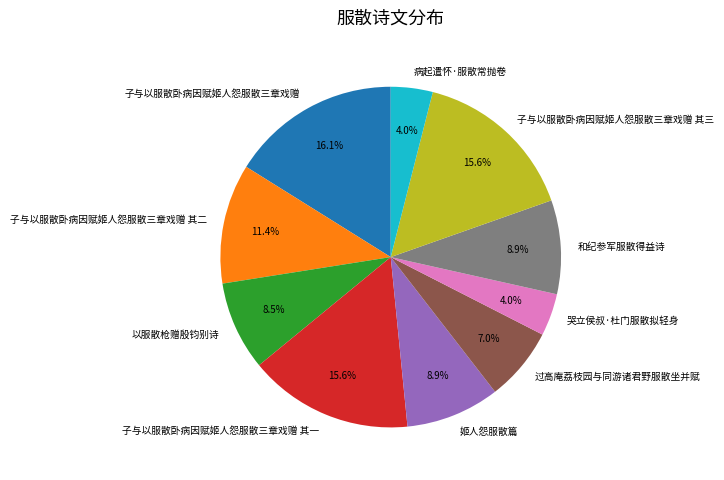

To the nearest percent, what is the combined percentage of 子与以服散卧病因赋姬人怨服散三章戏赠 其二 and 哭立侯叔·杜门服散拟轻身?

15%